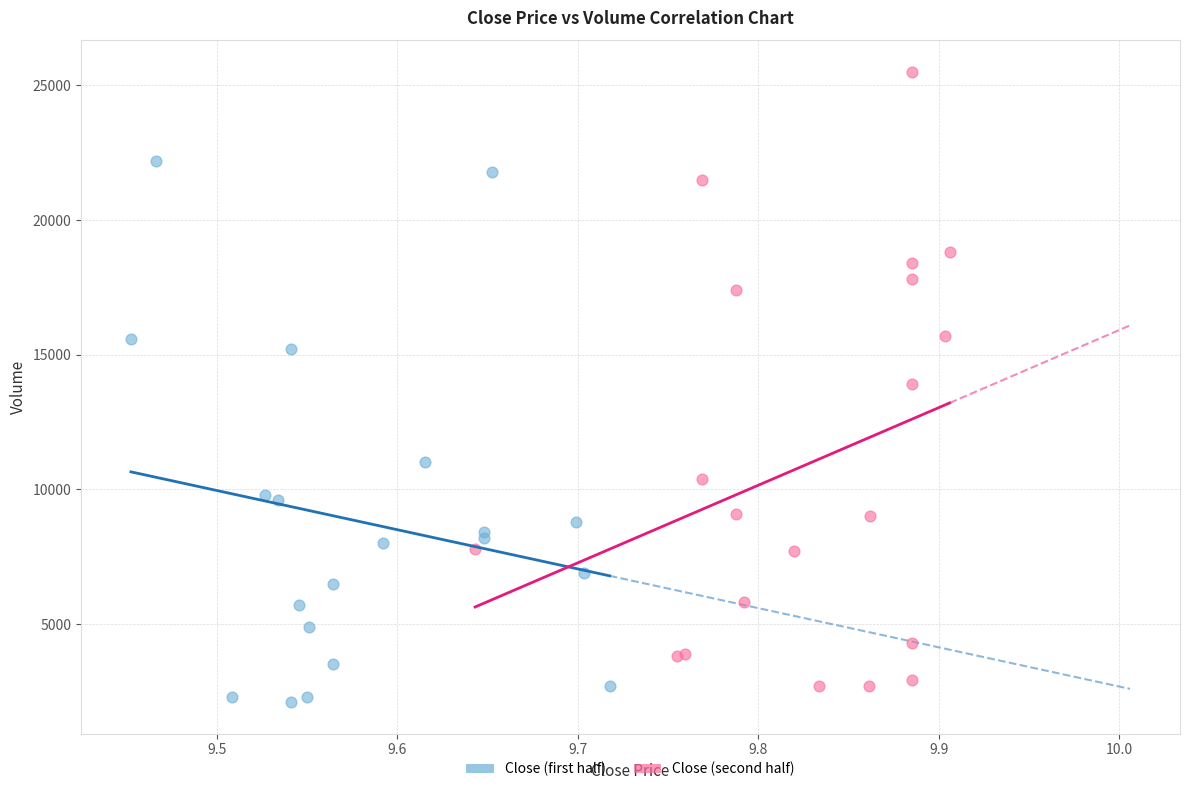

Which series contains the highest Y value?

Close (second half)